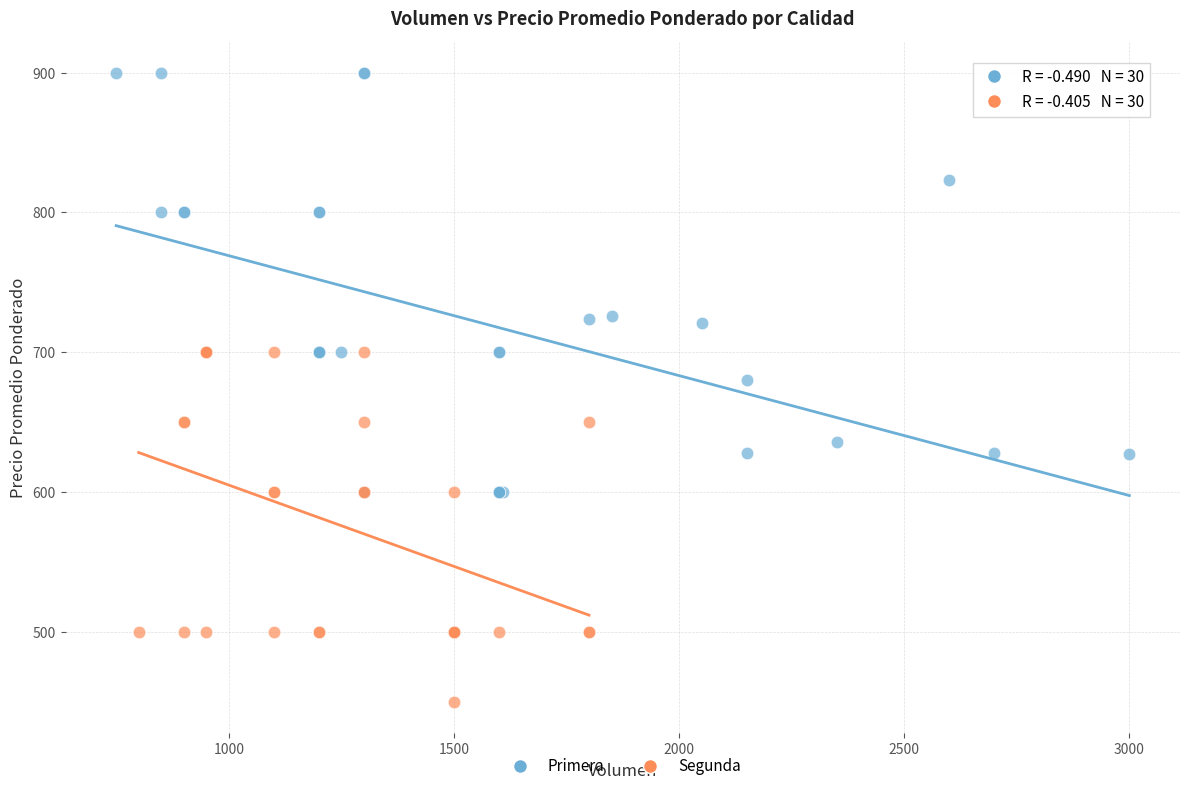

Which series contains the highest Y value?

Primera